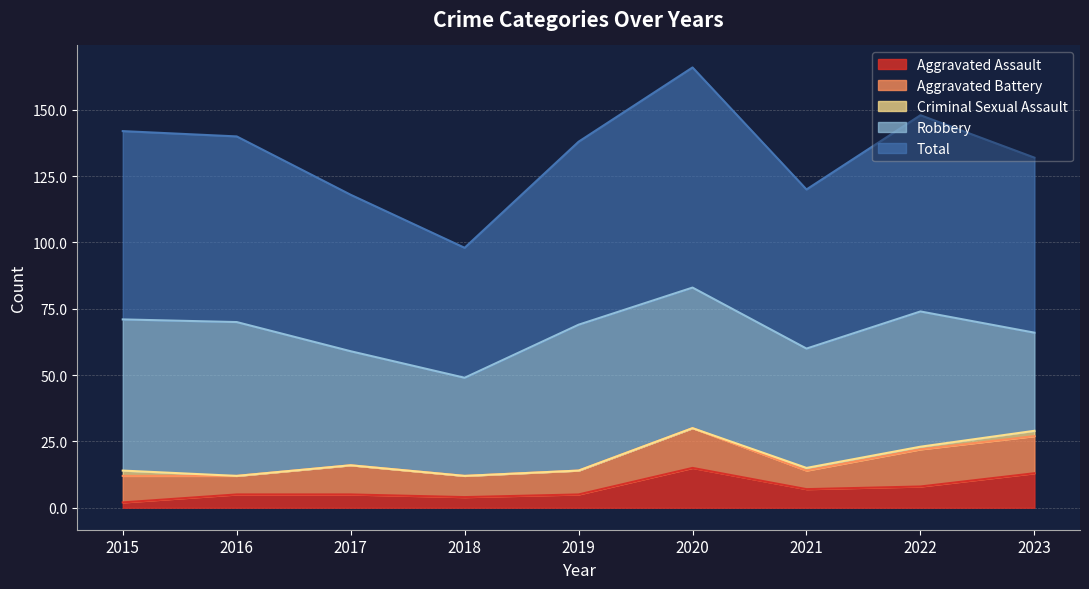

True or false: Total has a value of 41 at 2019.

False